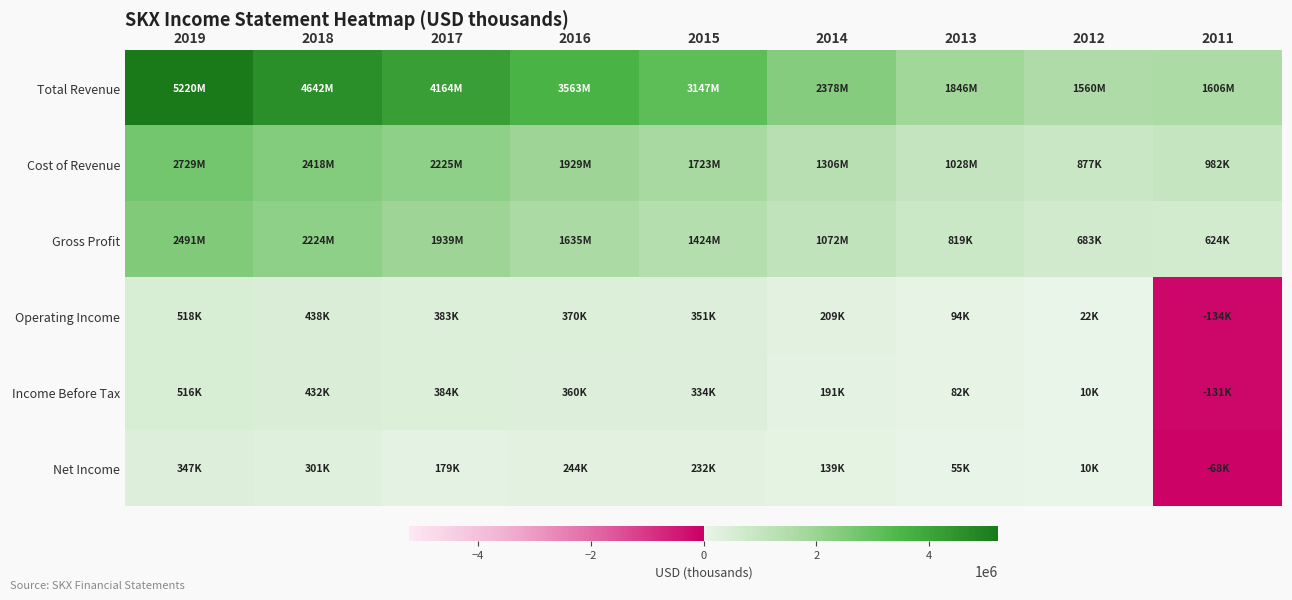

Which series has the widest spread of values?

Total Revenue